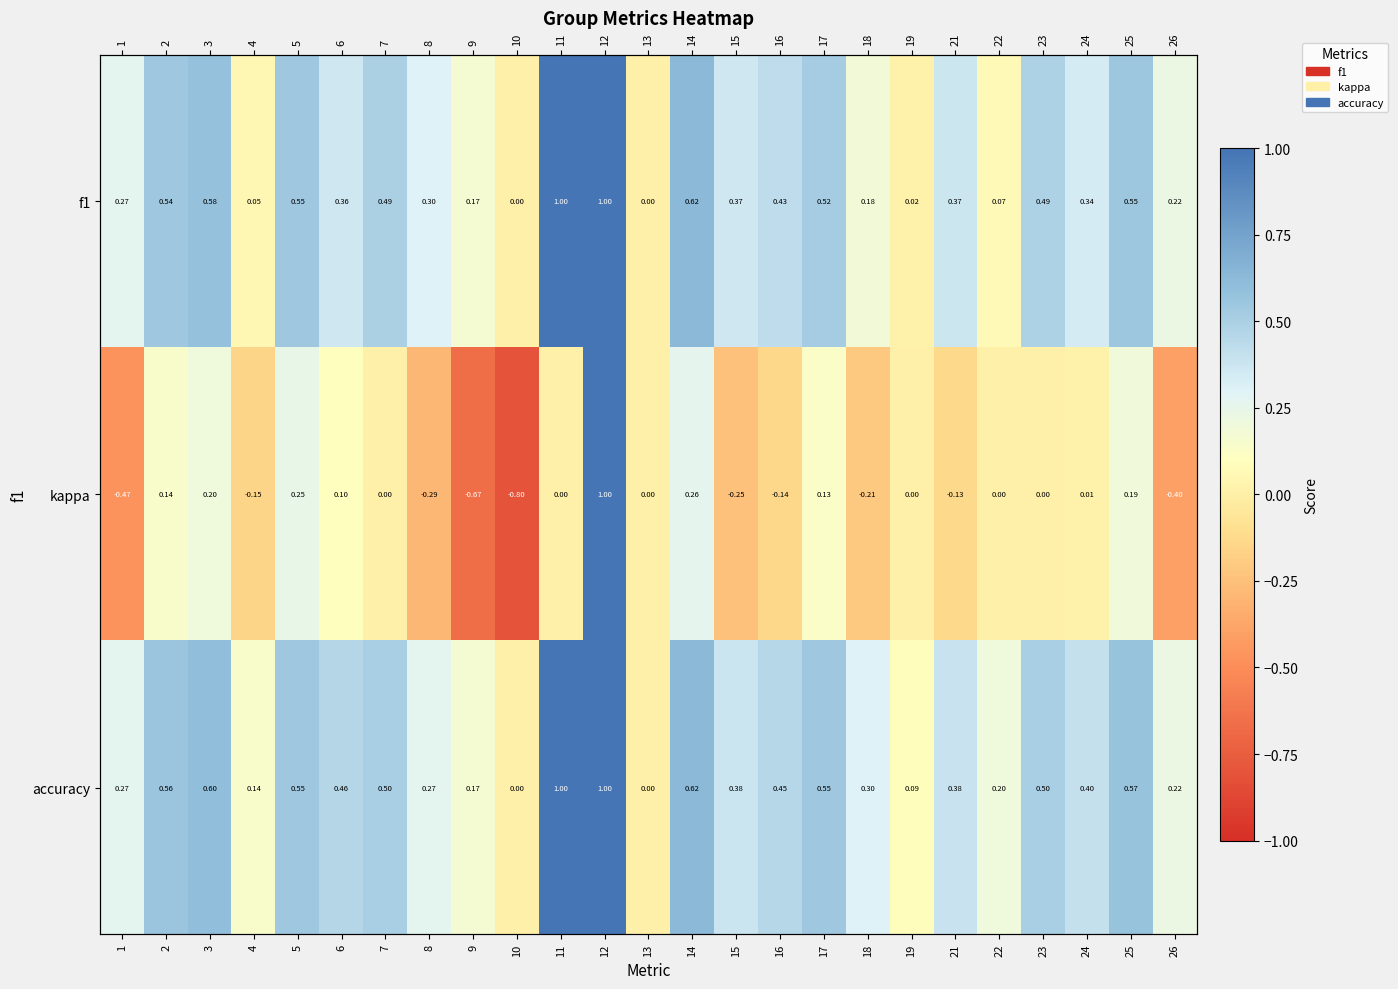

How many categories are shown in the chart?

25